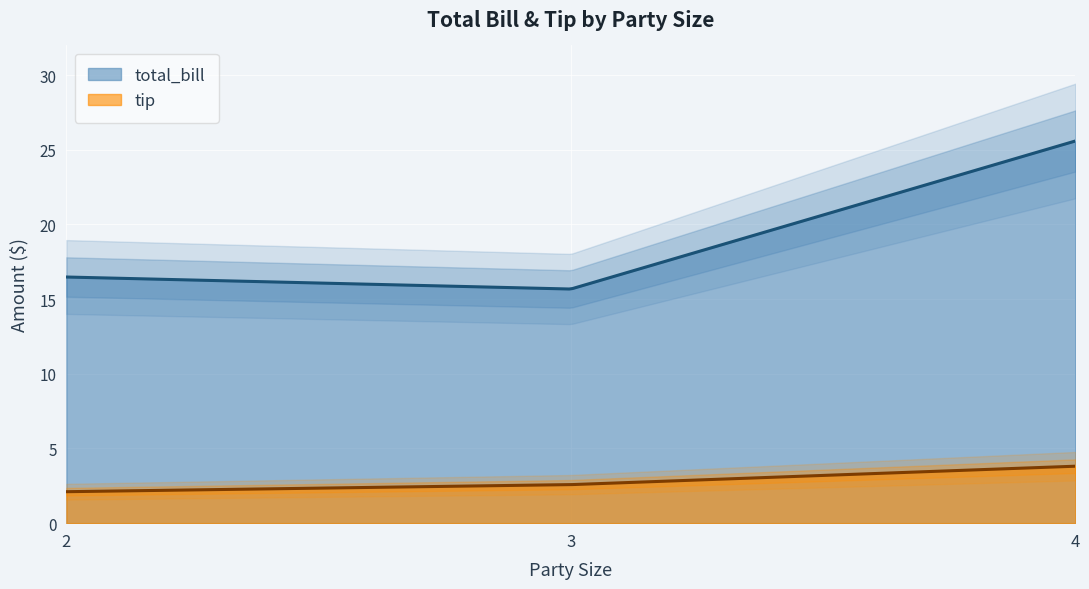

True or false: tip and total_bill intersect in this chart.

False